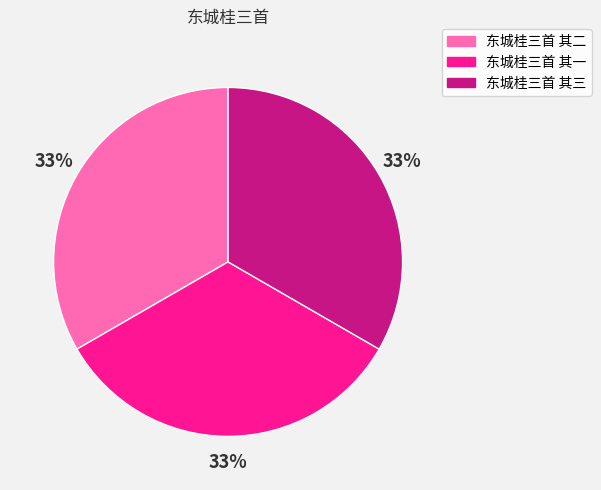

To the nearest percent, what is the combined percentage of 东城桂三首 其二 and 东城桂三首 其三?

67%